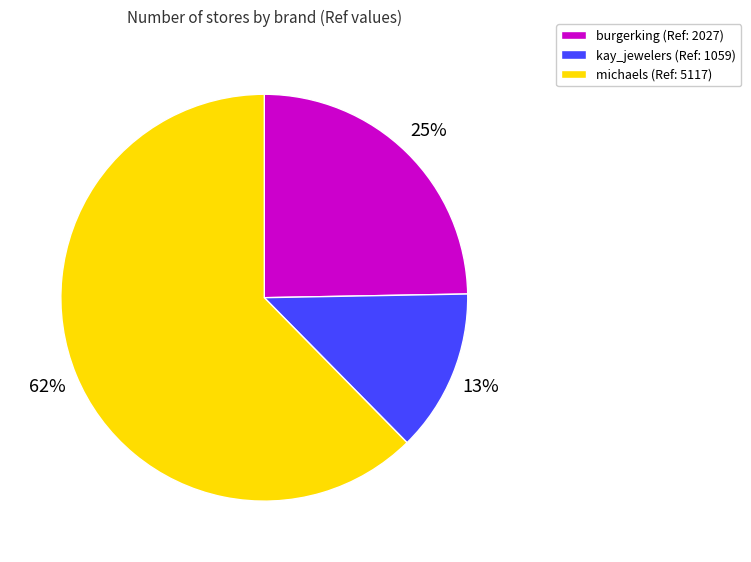

Which category has the biggest portion of the pie?

michaels